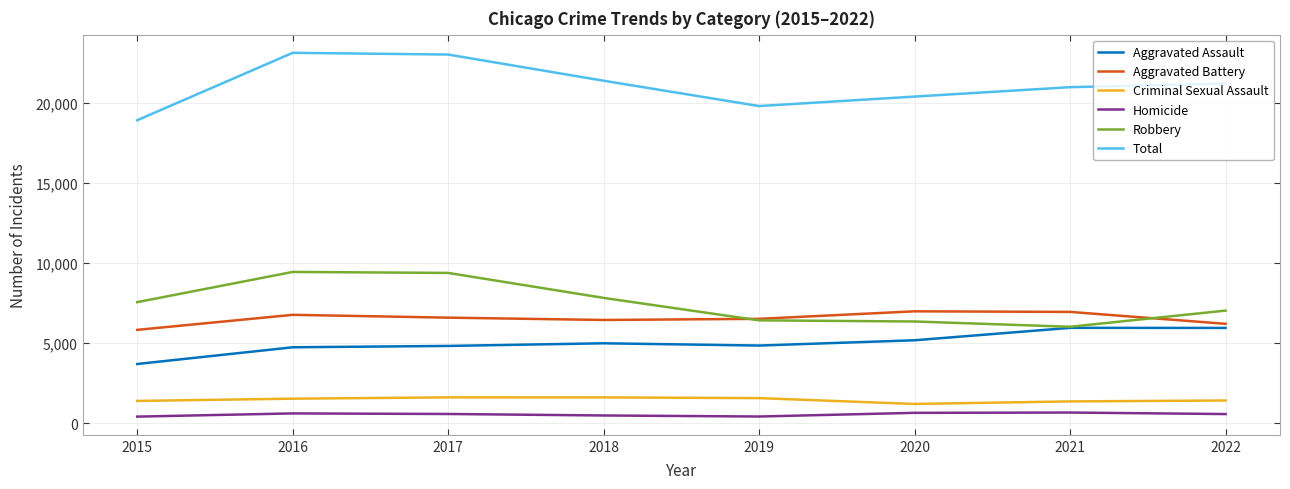

What is the minimum value shown in the chart?

419